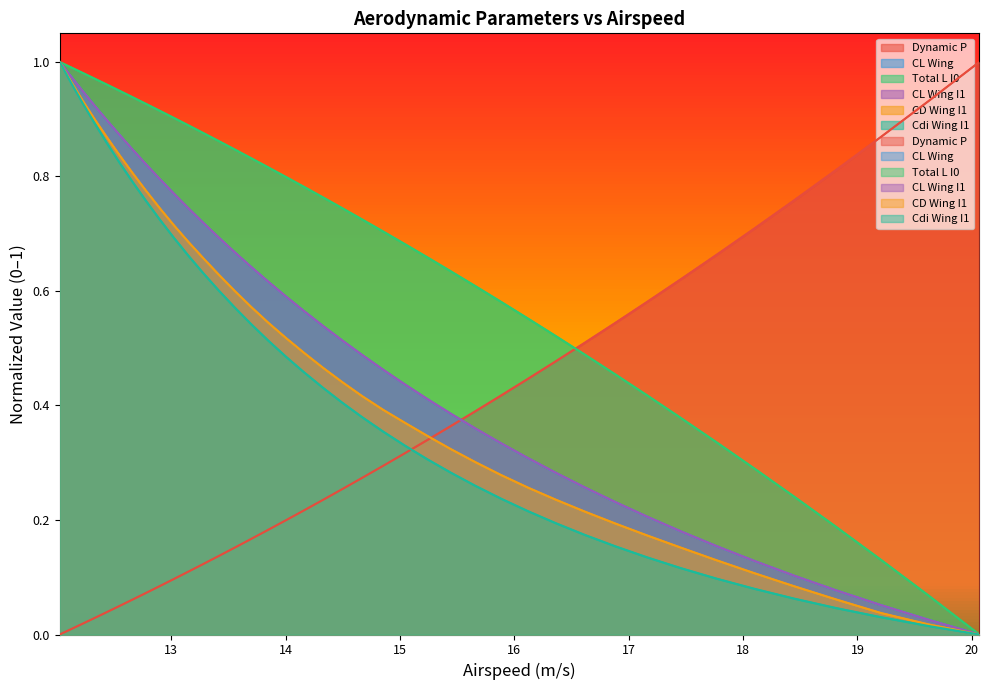

The CL Wing series shows 0.3 at 12.5495. True or false?

False